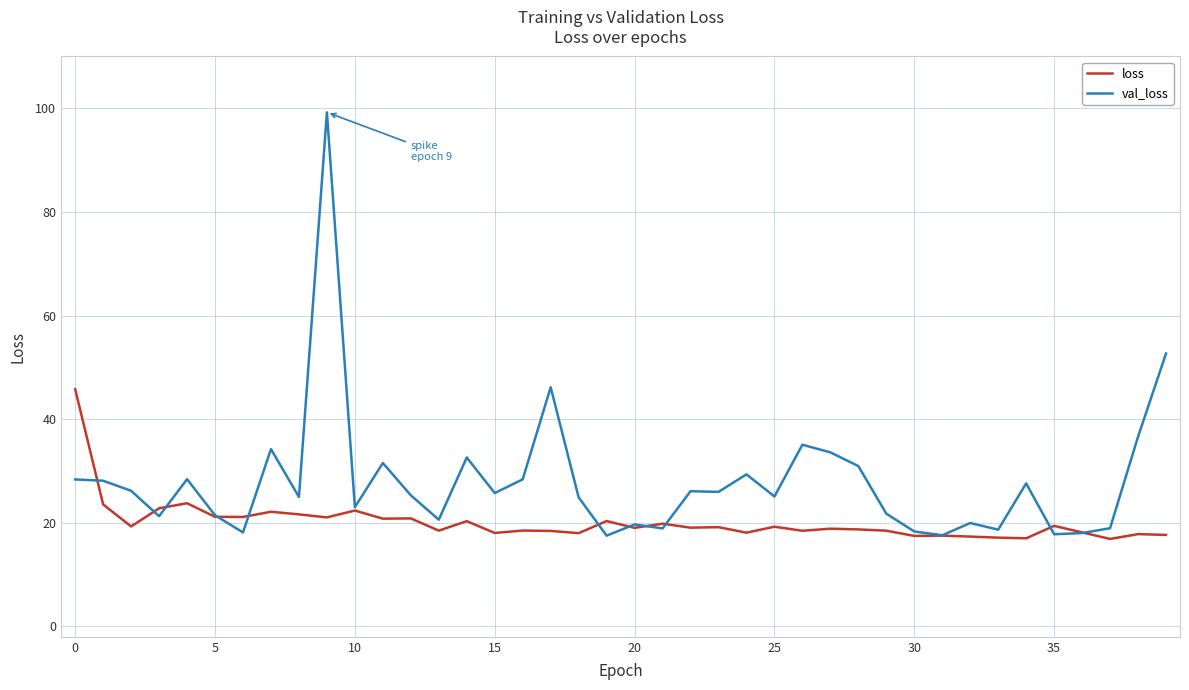

True or false: loss and val_loss cross at least once.

True